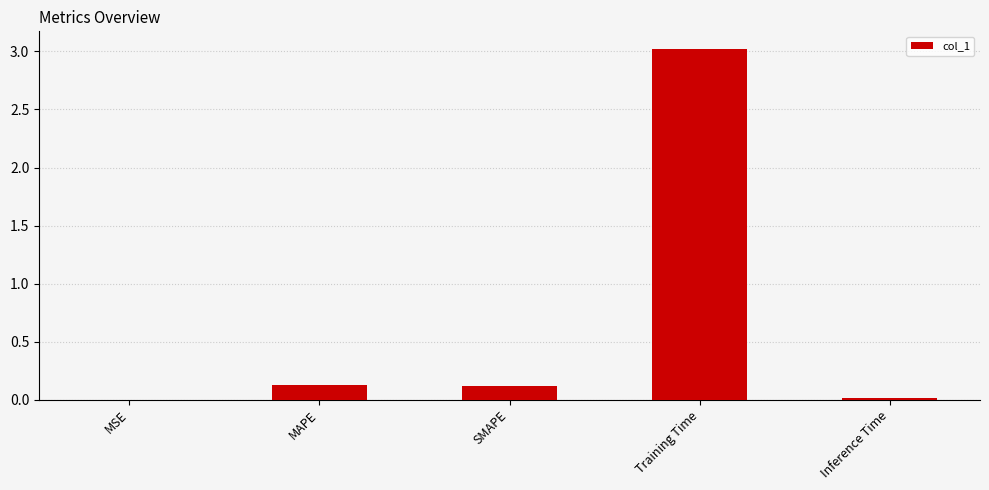

Is it true that the value at SMAPE is 0.1?

True